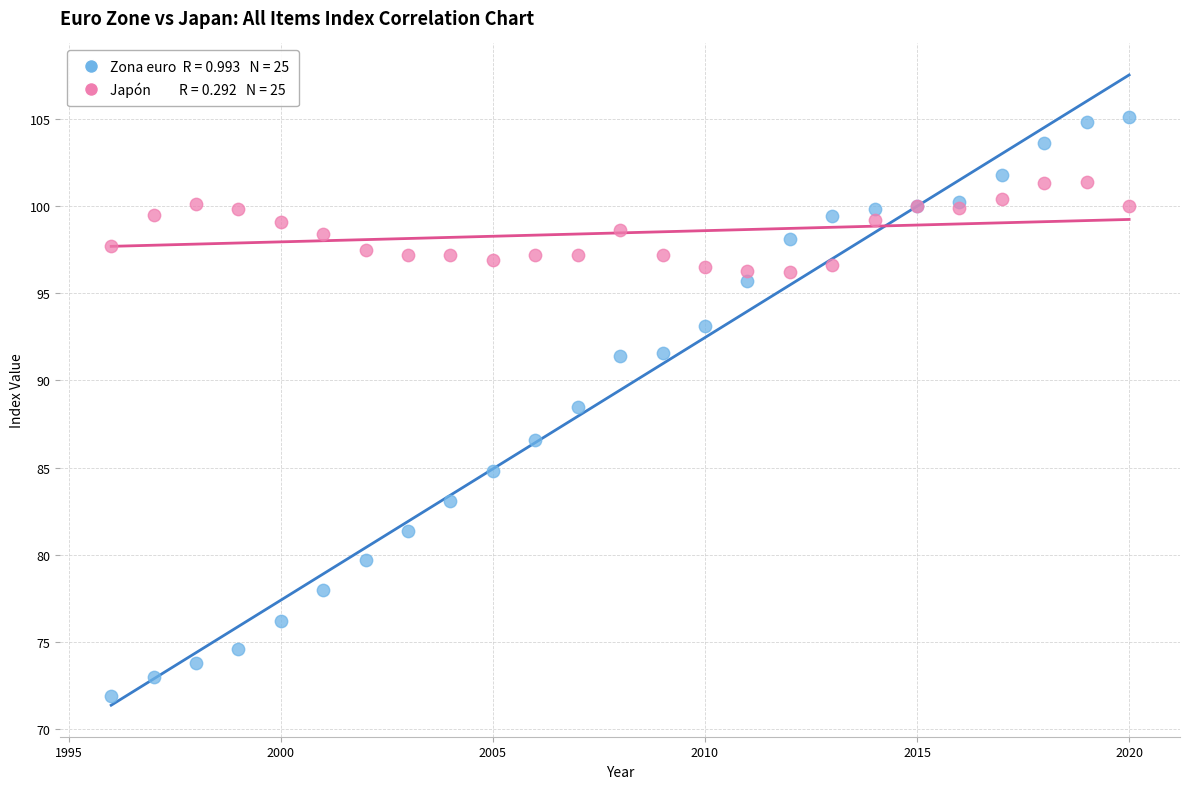

Across all series, what Y value is closest to 88?

88.5